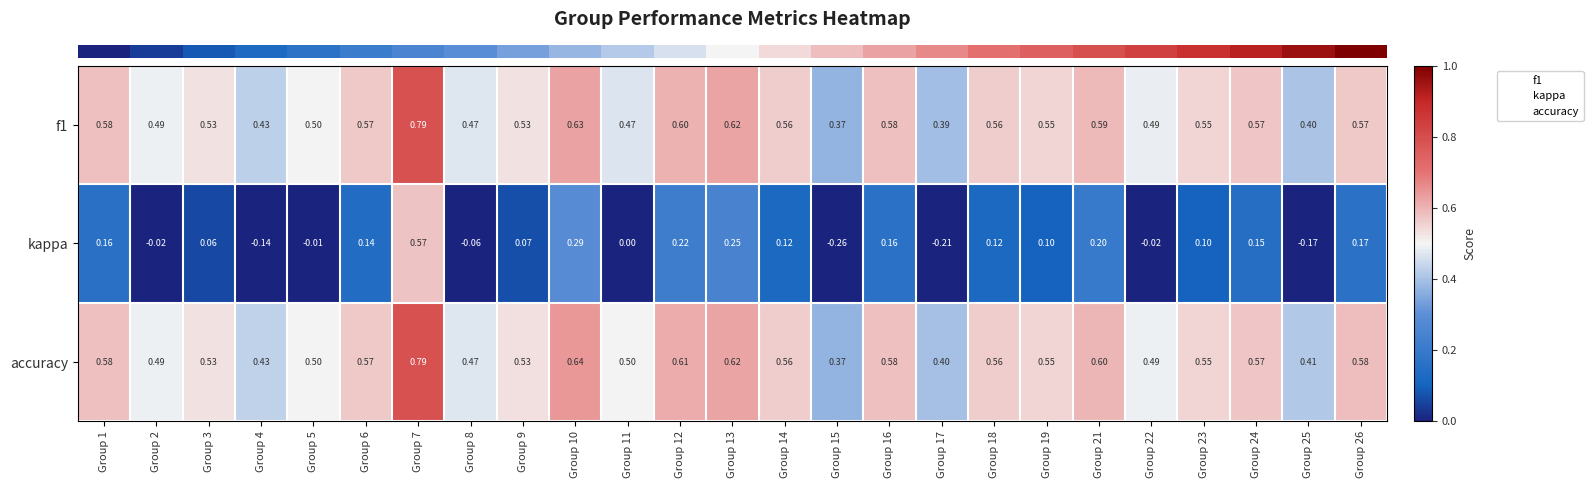

What is the total value across all series at Group 23?

1.2